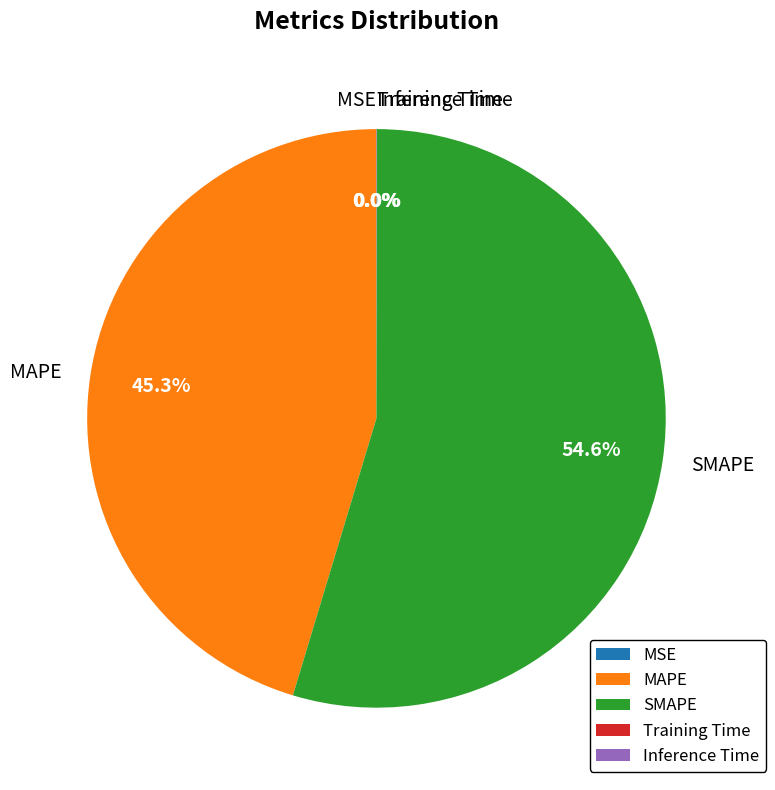

Is there a majority slice in this chart?

Yes